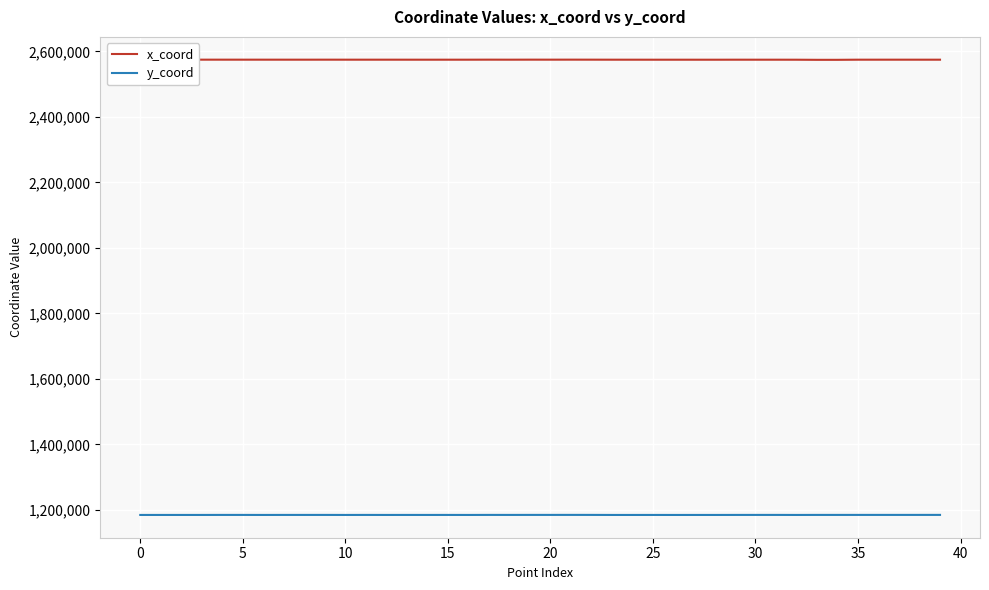

True or false: y_coord and x_coord intersect in this chart.

False